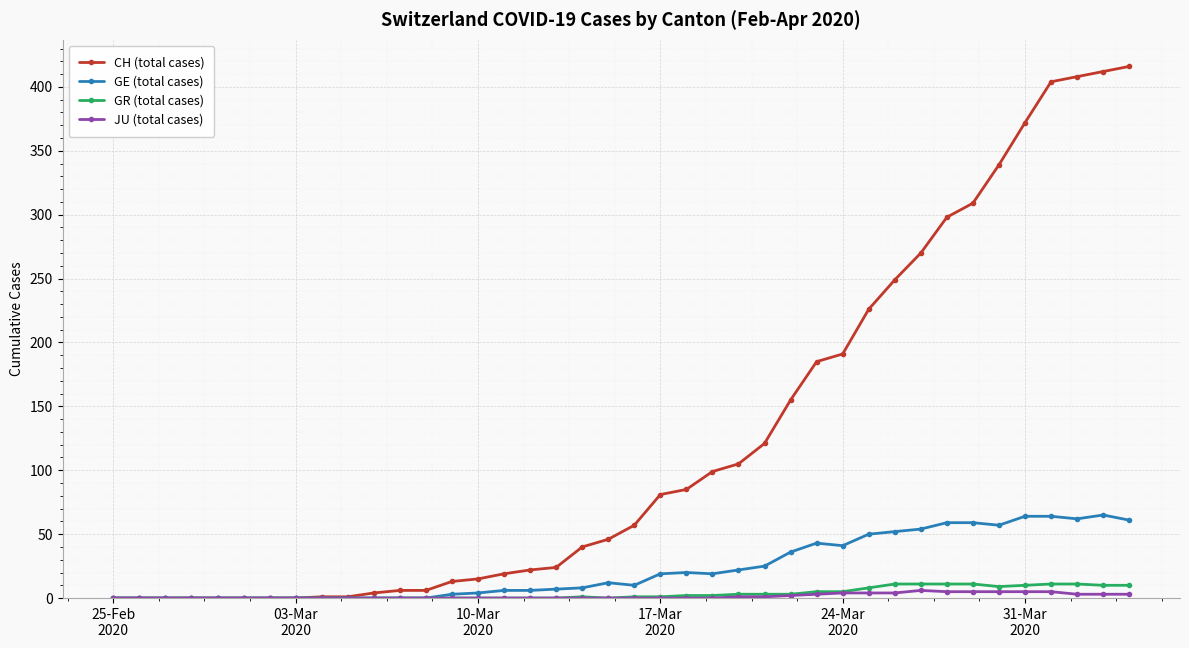

Which series has the largest total across all categories?

CH (total cases)